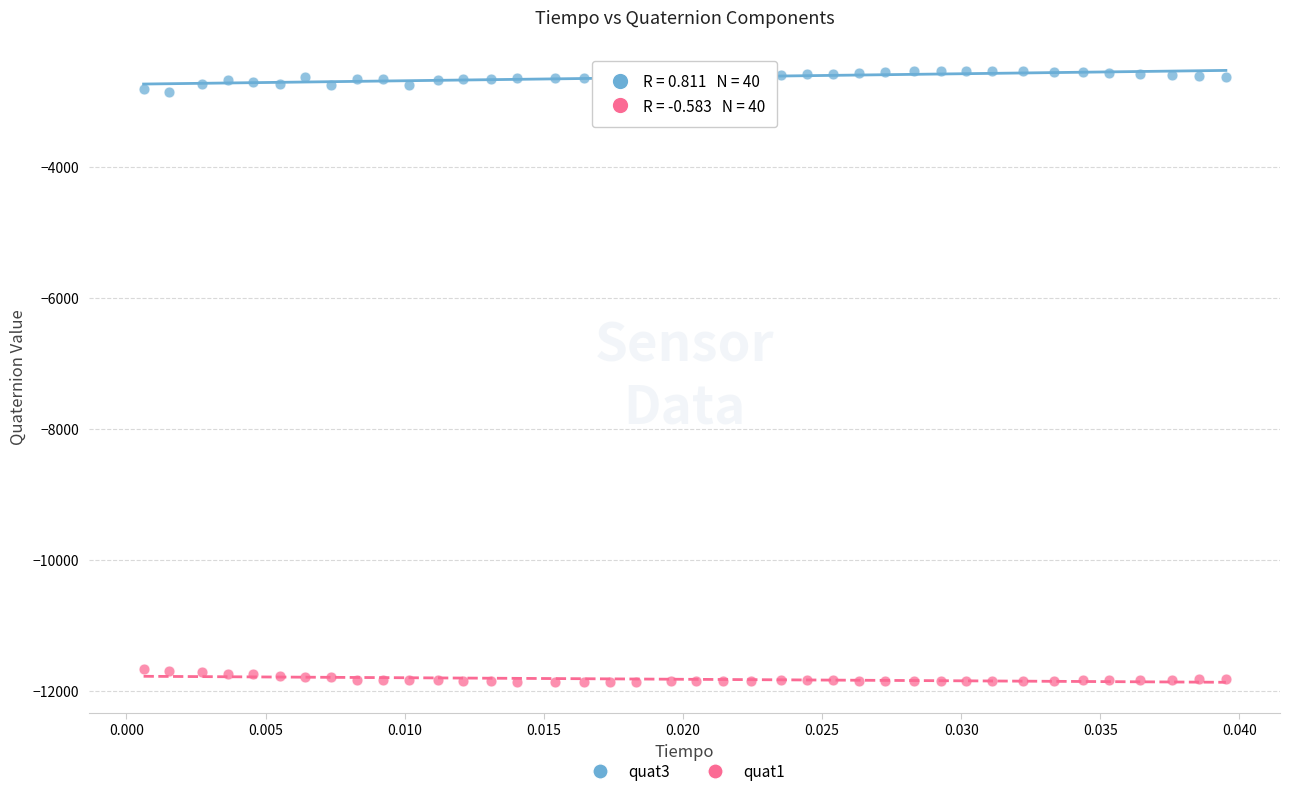

What are all the series names shown in the legend?

quat3, quat1